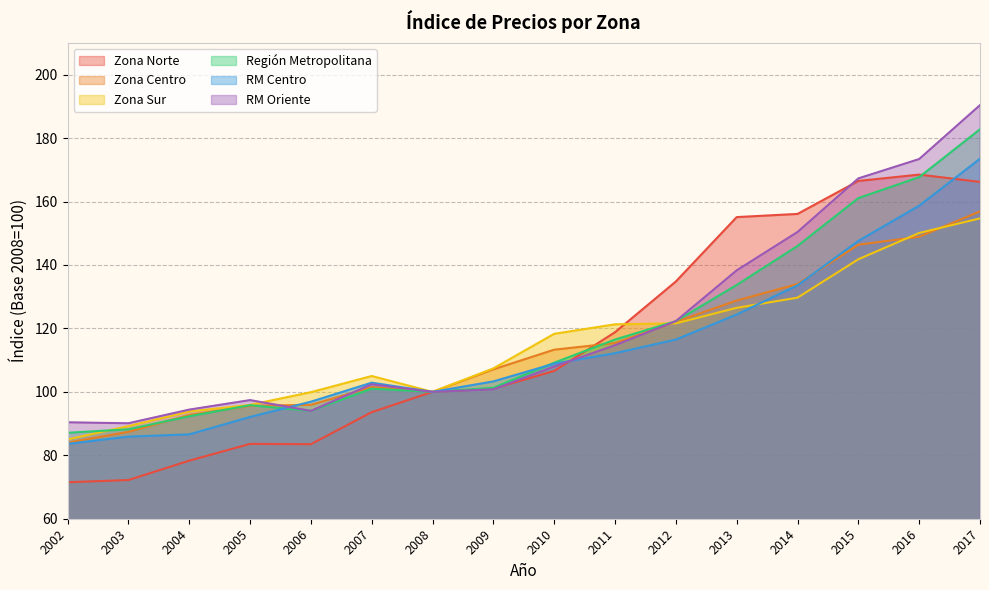

Which series has the widest spread of values?

RM Oriente